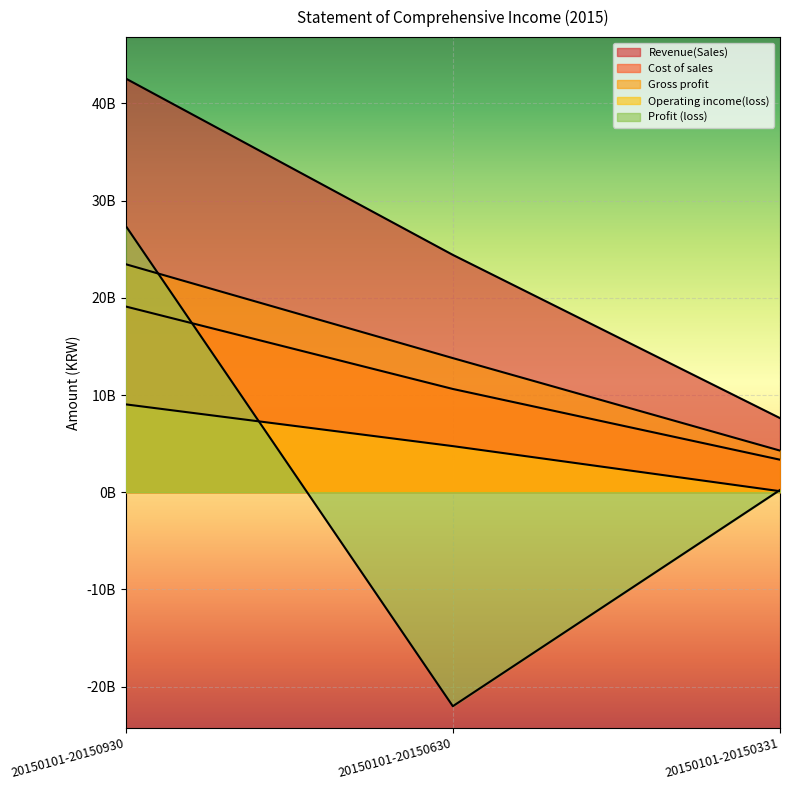

How many data points in Cost of sales are above 10621804545?

1